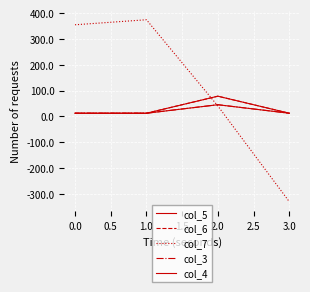

Which series has the widest spread of values?

col_7